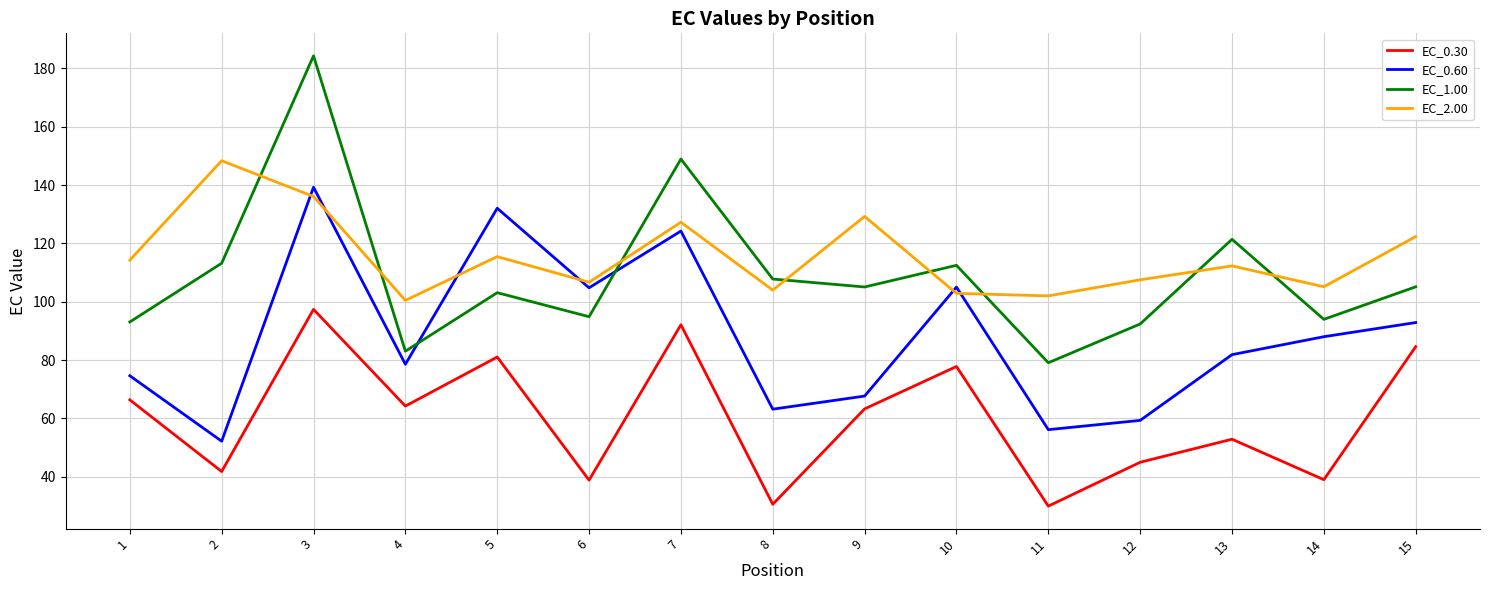

Between 1 and 9, which series saw the biggest shift?

EC_2.00